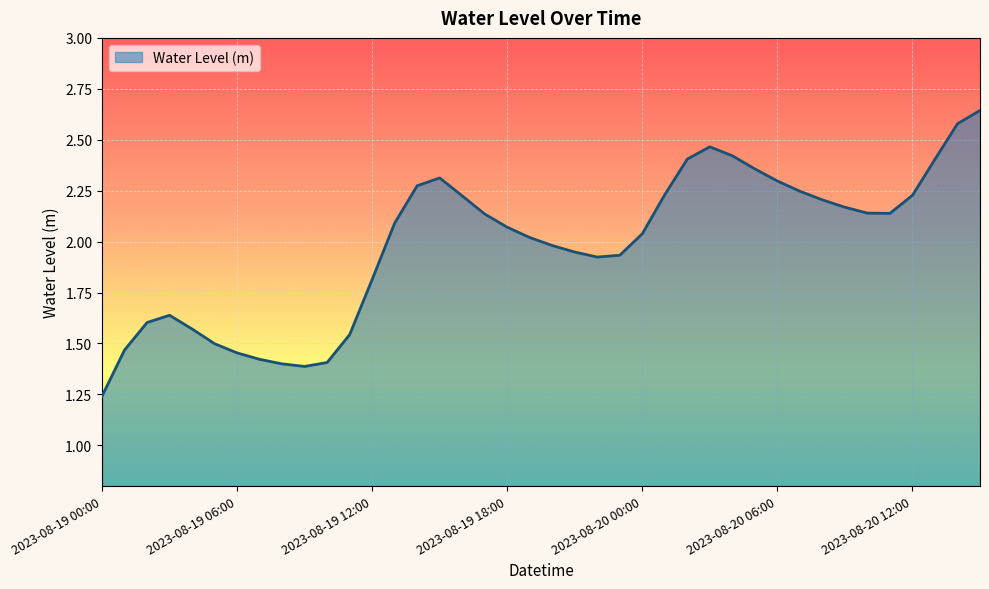

What is the difference between the maximum and minimum values?

1.4